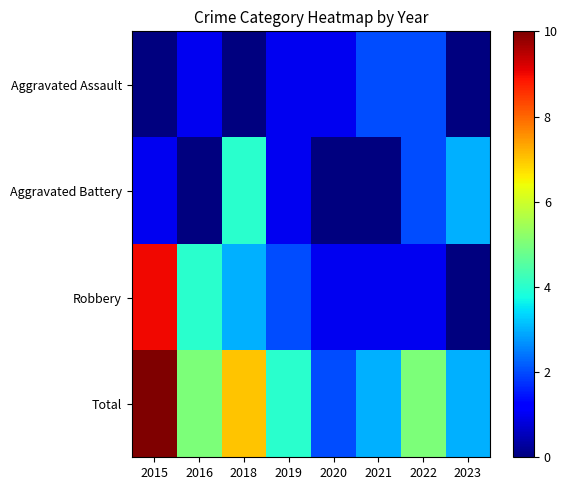

Reading left to right, extract all data points from this chart.

Aggravated Assault: 2015=0	2016=1	2018=0	2019=1	2020=1	2021=2	2022=2	2023=0
Aggravated Battery: 2015=1	2016=0	2018=4	2019=1	2020=0	2021=0	2022=2	2023=3
Robbery: 2015=9	2016=4	2018=3	2019=2	2020=1	2021=1	2022=1	2023=0
Total: 2015=10	2016=5	2018=7	2019=4	2020=2	2021=3	2022=5	2023=3